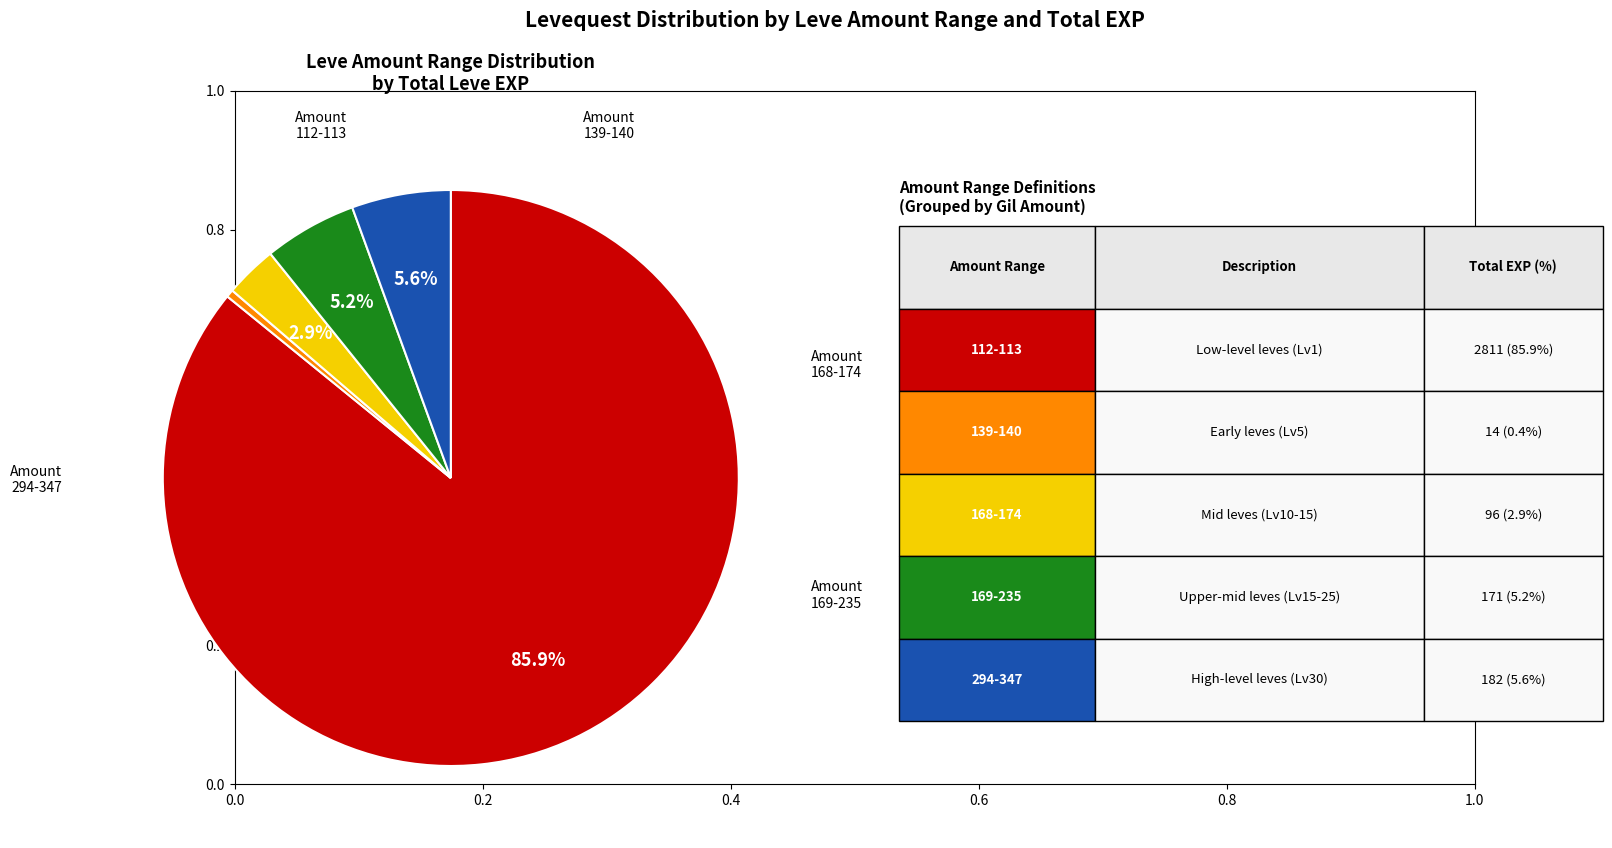

Does any single category account for the majority?

Yes